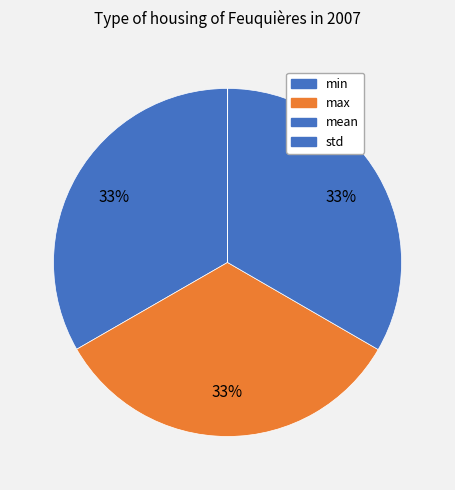

How many slices are in this pie chart?

4